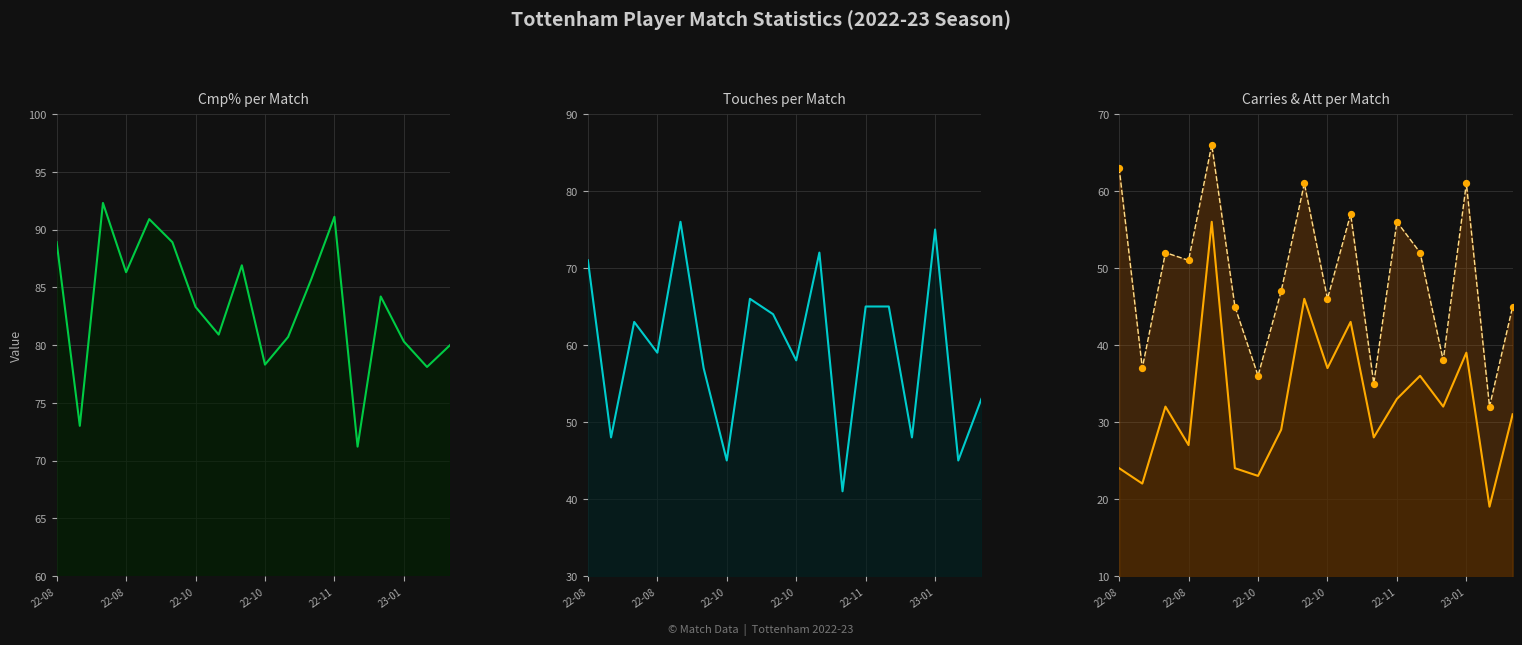

Which series reaches the minimum Y coordinate?

Carries & Att per Match